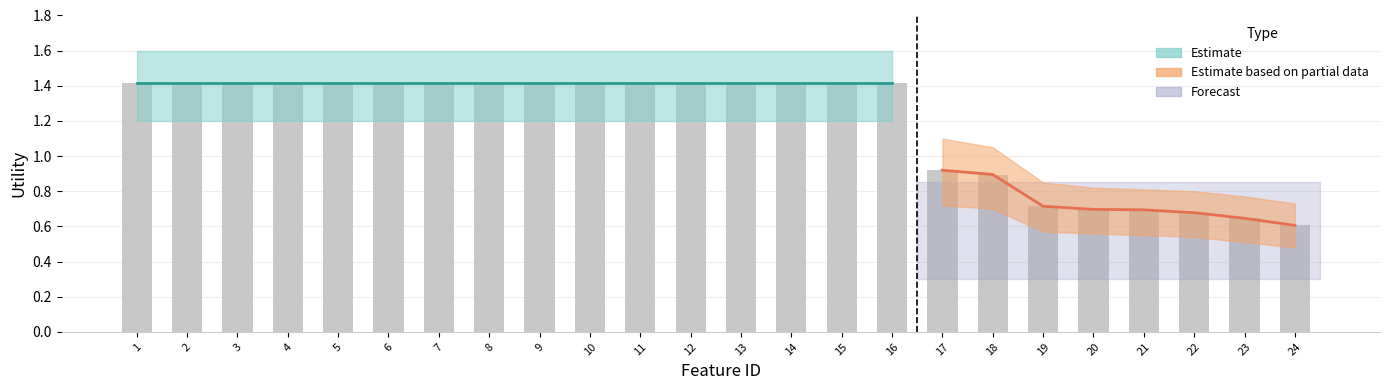

Between 12 and 11, which is larger?

12